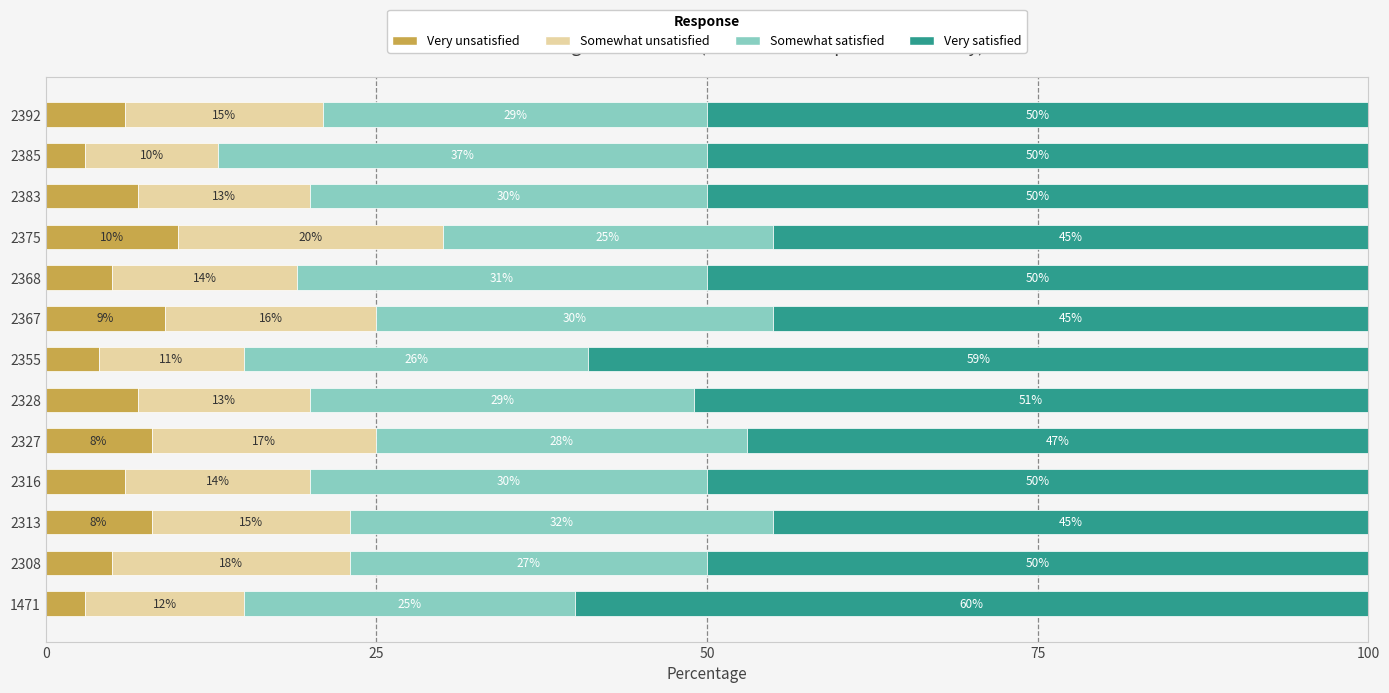

True or false: Very unsatisfied has a value of 6.4 at 2375.

False